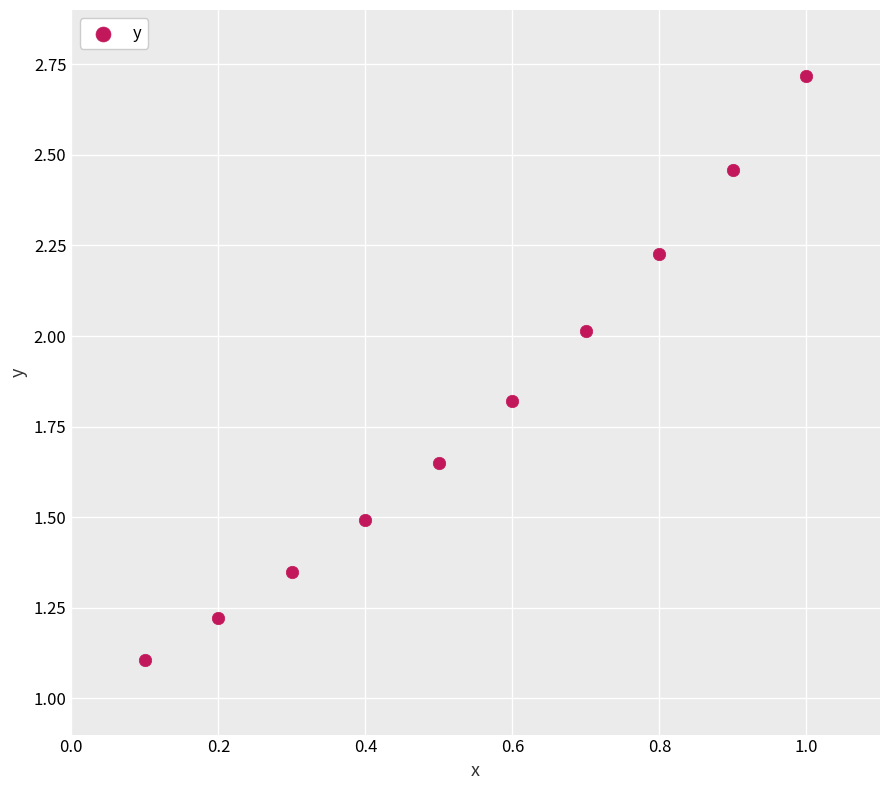

What is the average X value?

0.6